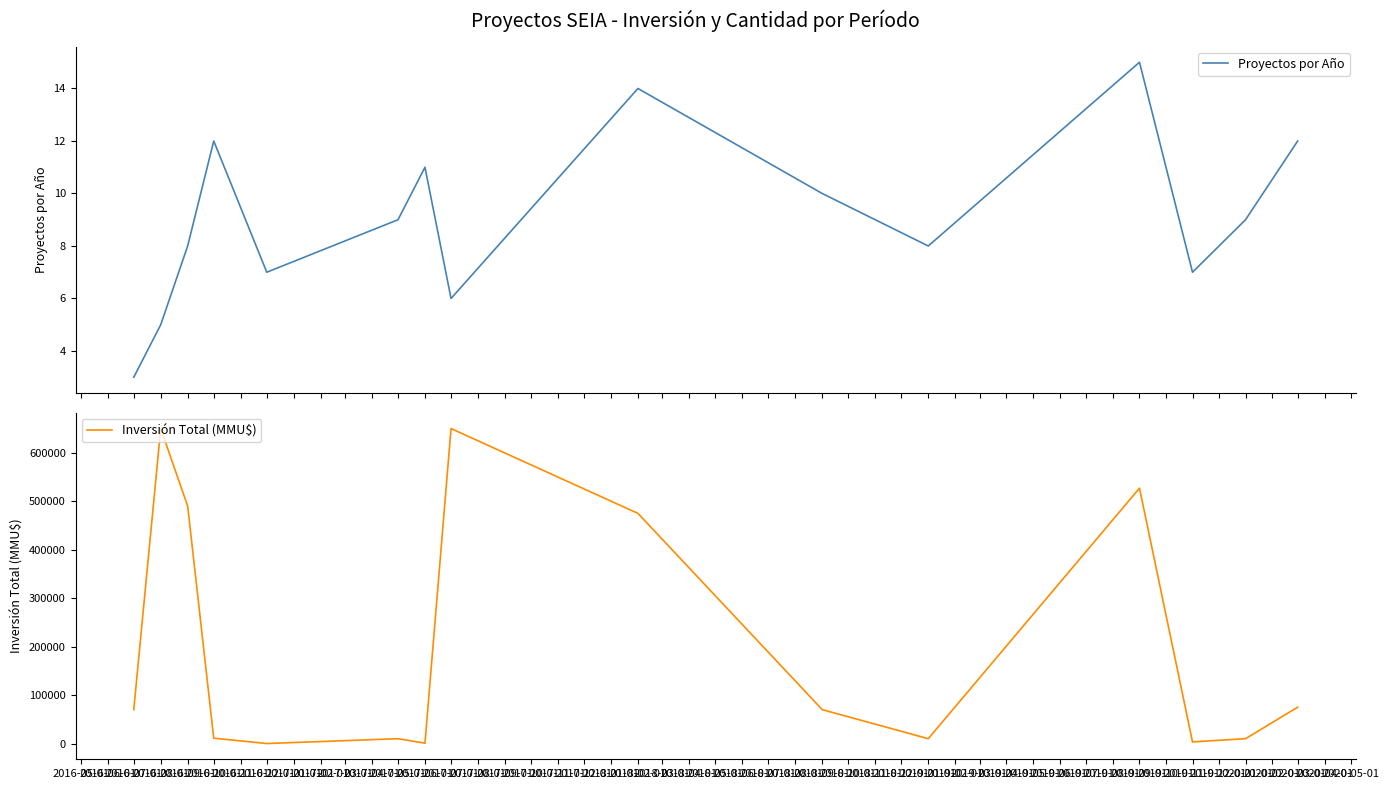

True or false: Inversión Total (MMU$) and Proyectos por Año cross at least once.

False